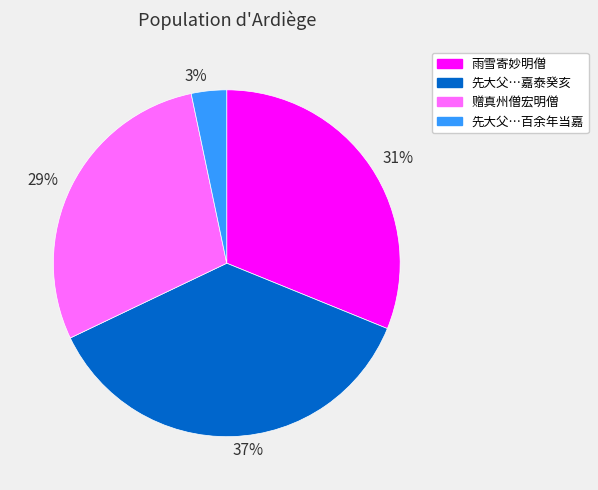

Is there any slice that represents more than half of the pie?

No